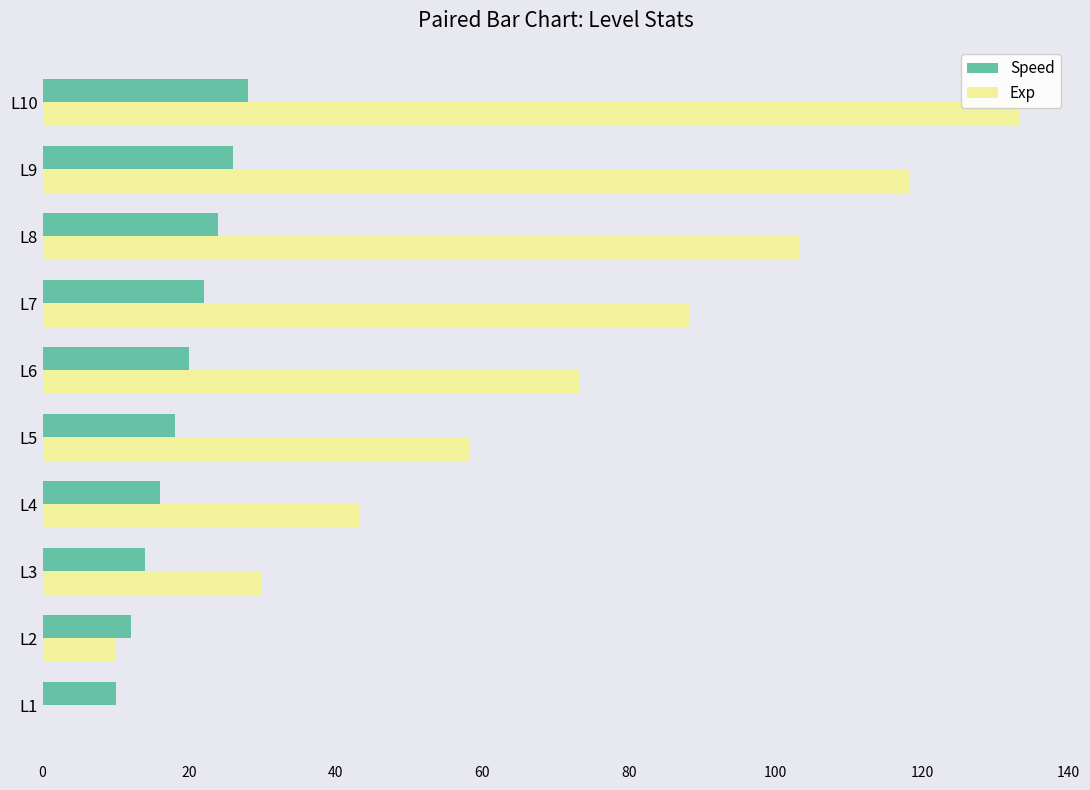

Which series has the largest total across all categories?

Exp